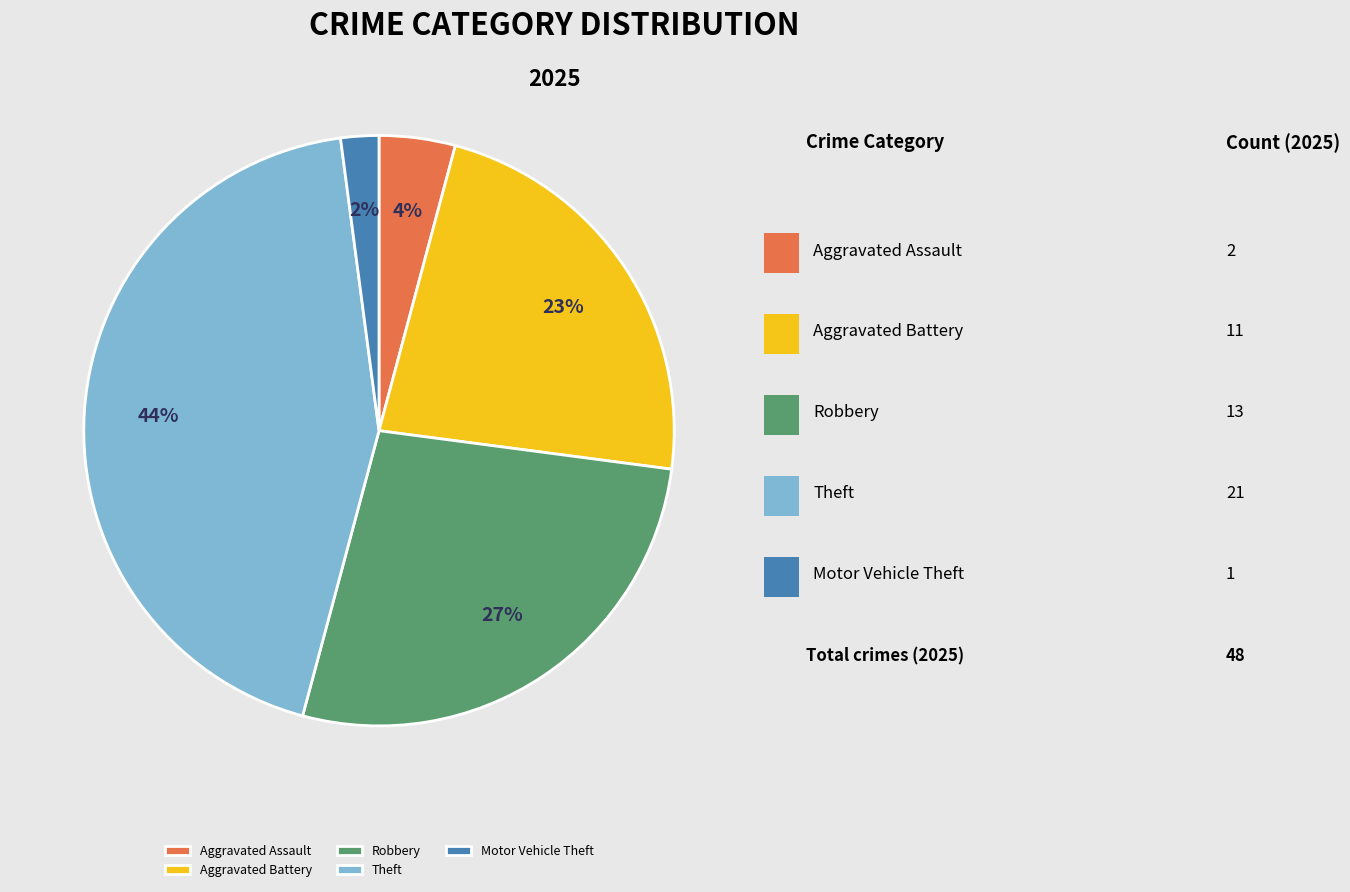

Rank the categories by value from highest to lowest.

Theft, Robbery, Aggravated Battery, Aggravated Assault, Motor Vehicle Theft